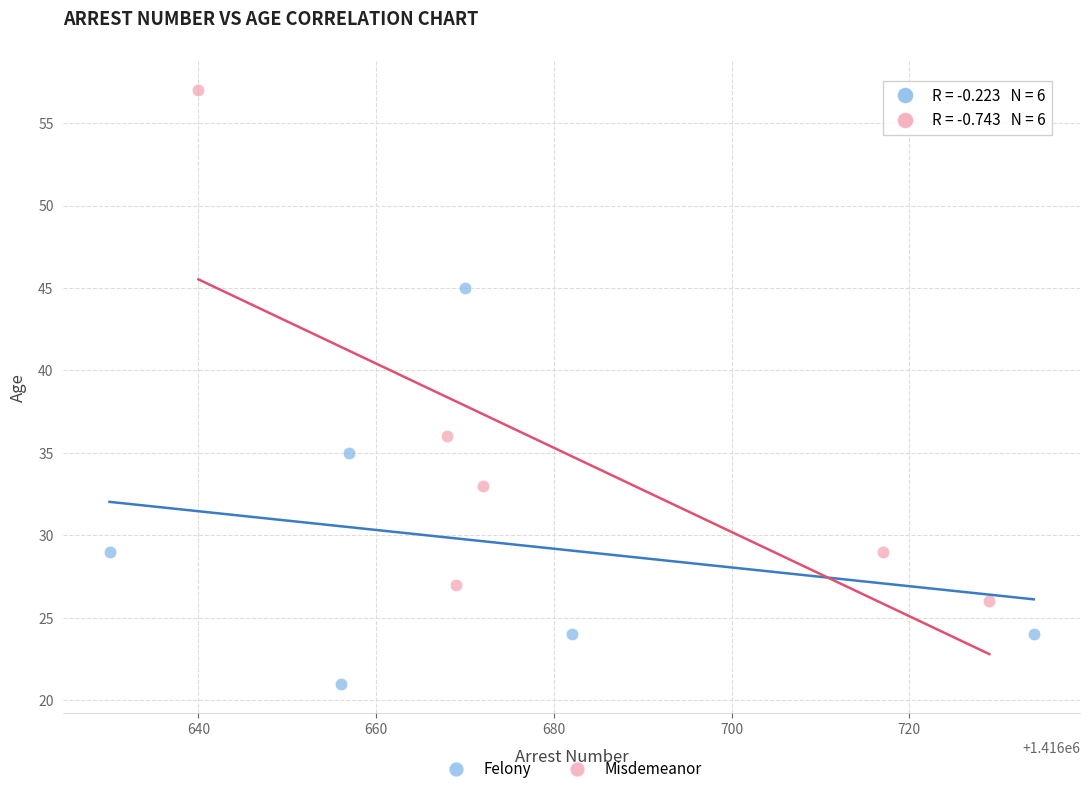

Which series contains the highest Y value?

Misdemeanor